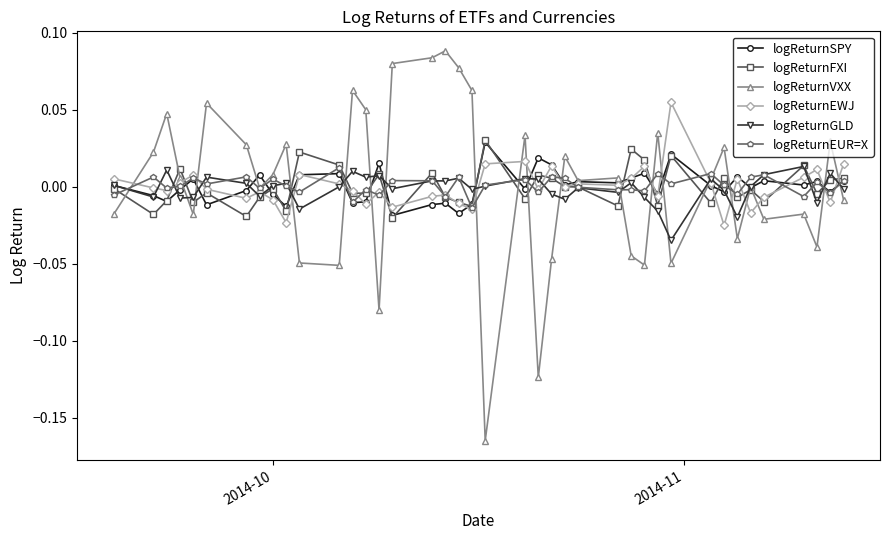

Which series has the largest range (max minus min)?

logReturnVXX